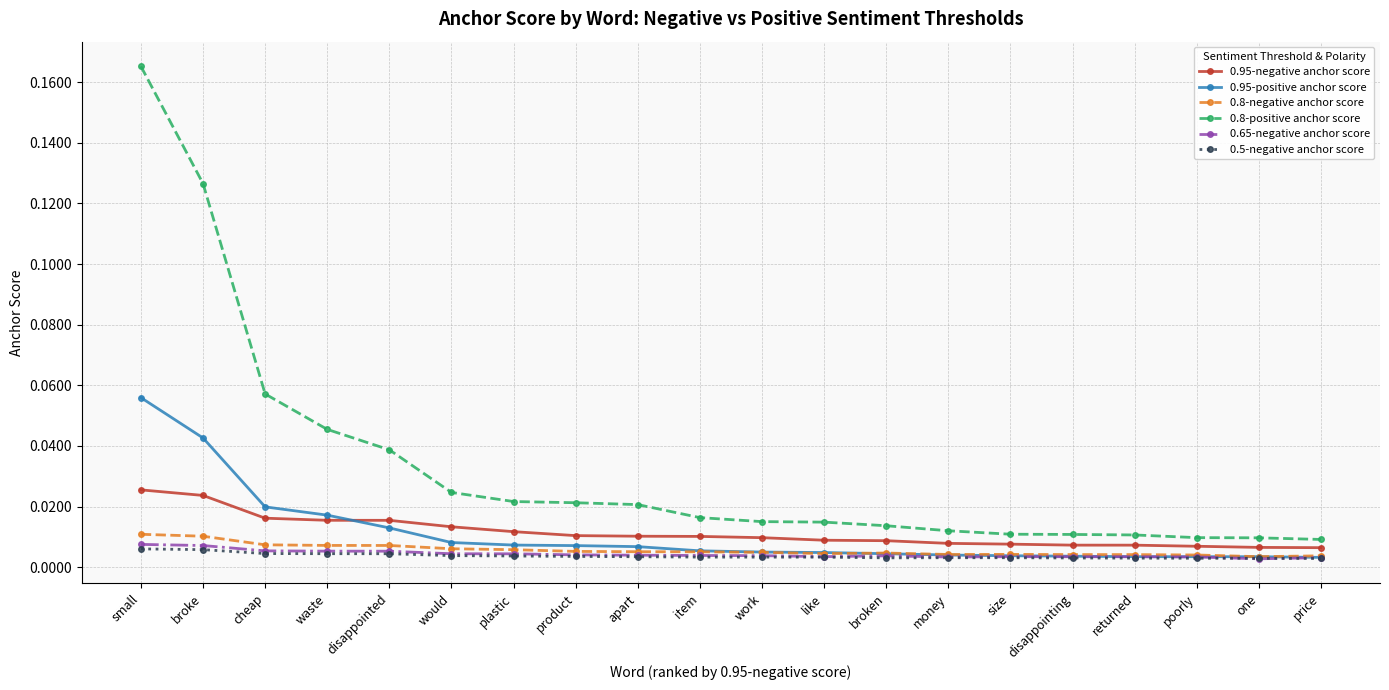

At which category is the sum across all series the highest?

small